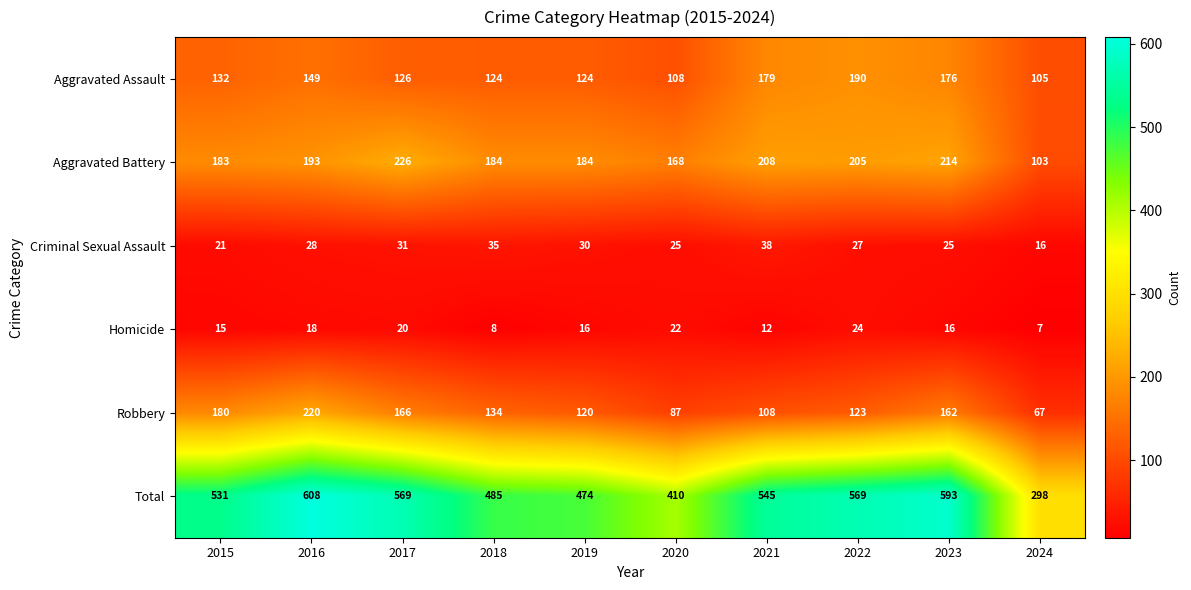

Rank the series at 2017 from lowest to highest value.

Homicide, Criminal Sexual Assault, Aggravated Assault, Robbery, Aggravated Battery, Total